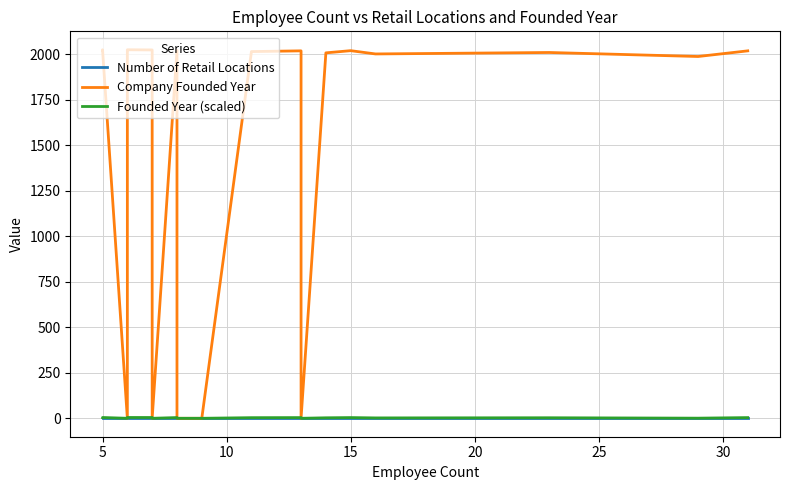

What is the difference between the maximum and second lowest values in the Founded Year (scaled) series?

4.4